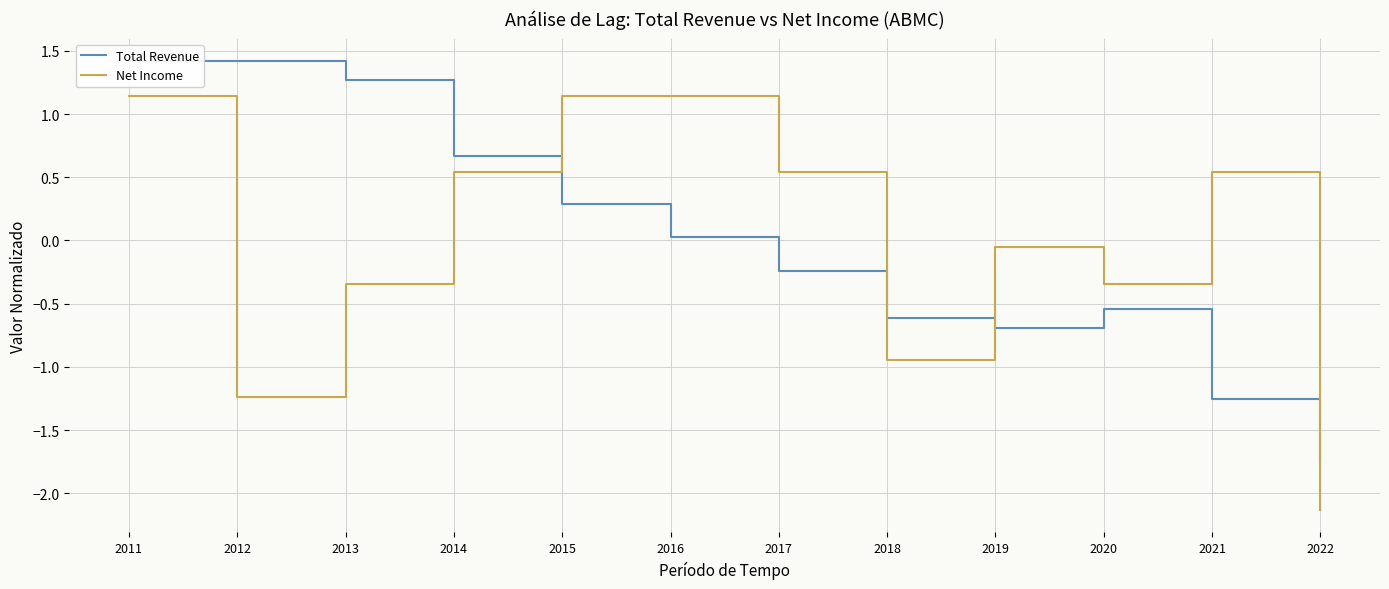

How many negative values does the Total Revenue series have?

6